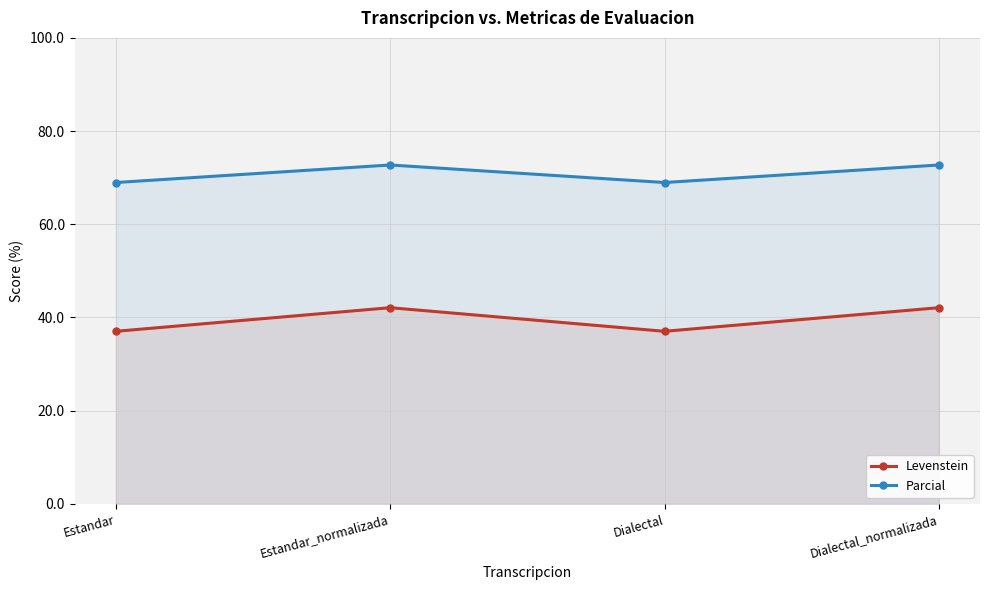

What is the spread (max minus min) of values at Dialectal_normalizada?

30.6